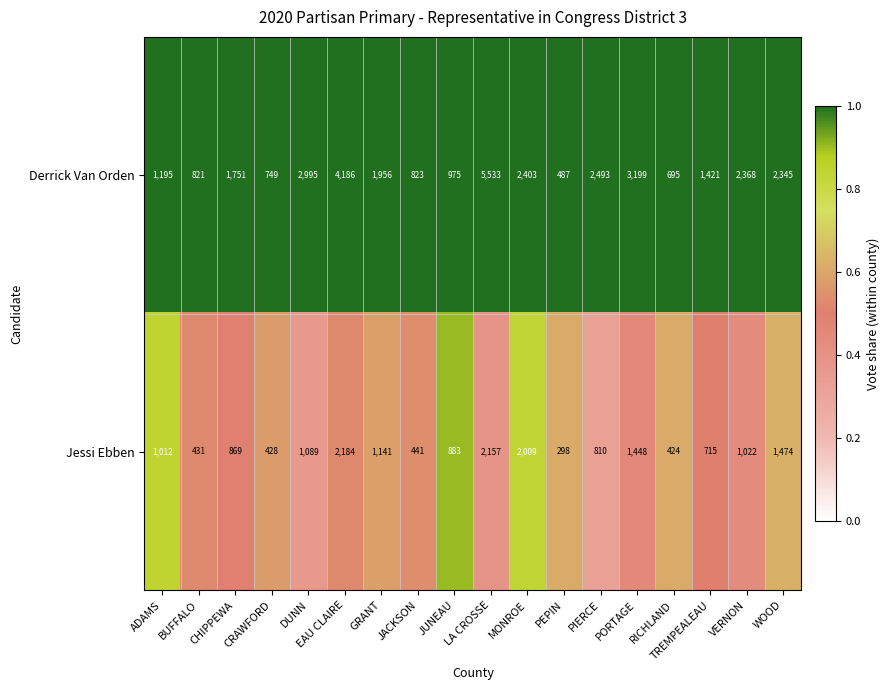

Rank the series at ADAMS from highest to lowest value.

Derrick Van Orden, Jessi Ebben